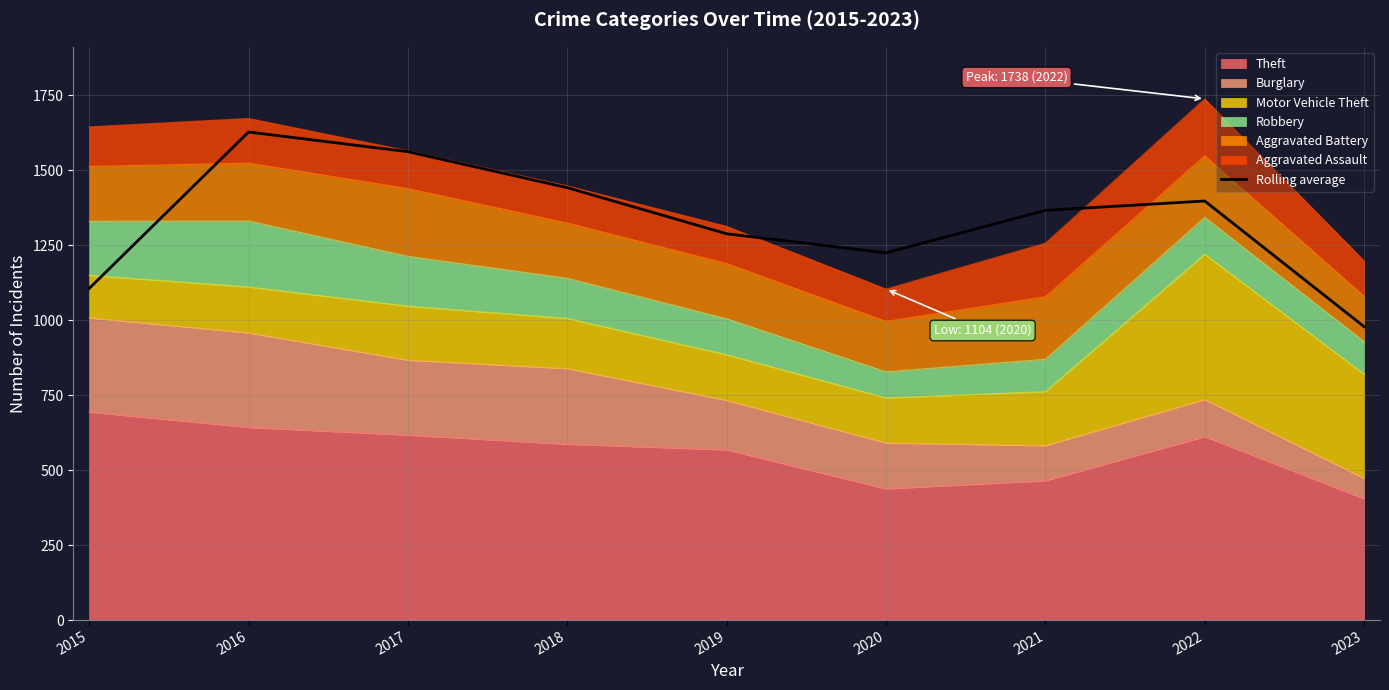

Reading right to left, what are all the values shown in this chart?

2023=978.7	2022=1397.7	2021=1366.3	2020=1224.7	2019=1288.3	2018=1442.0	2017=1562.0	2016=1627.7	2015=1106.0